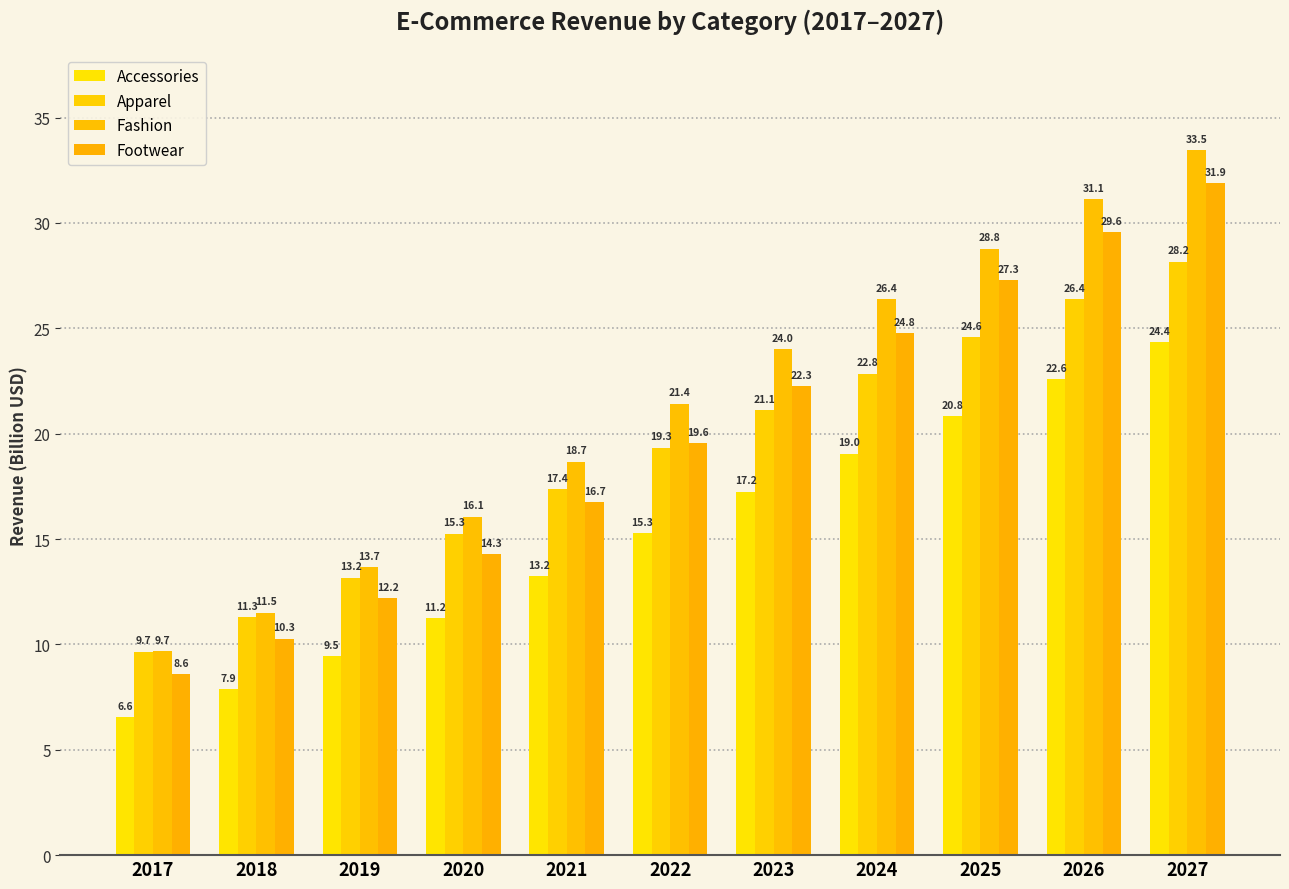

How many values in the Fashion series are below 21?

5